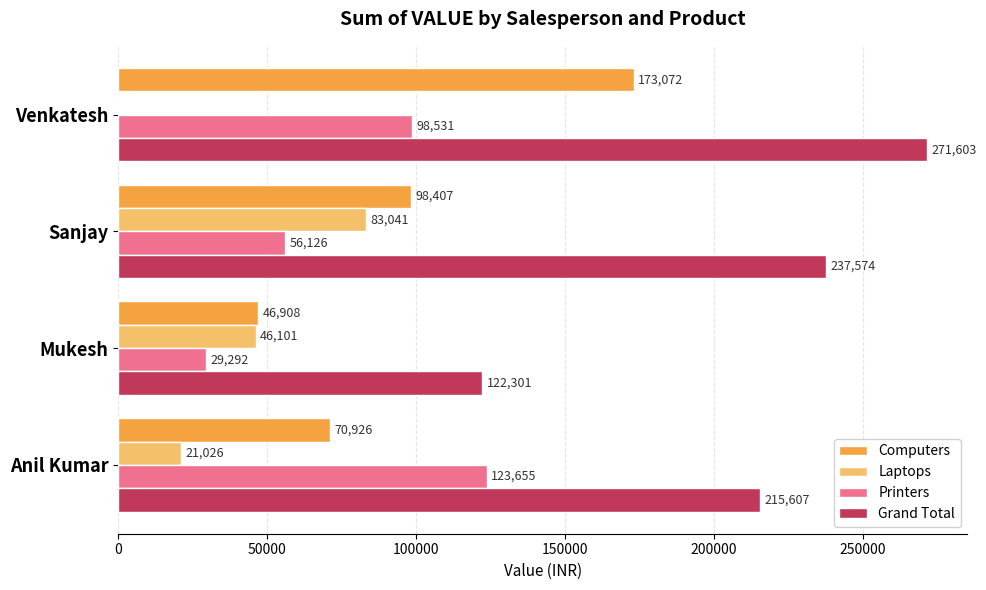

What is the total value across all series at Mukesh?

244602